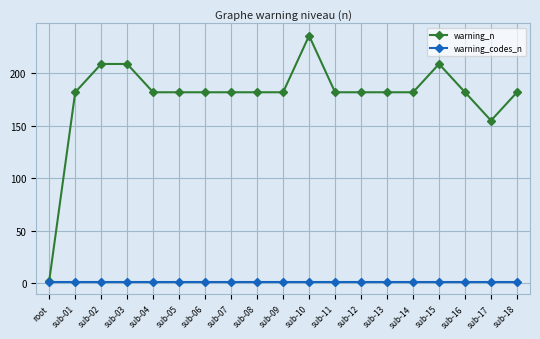

What is the maximum value shown in the chart?

236